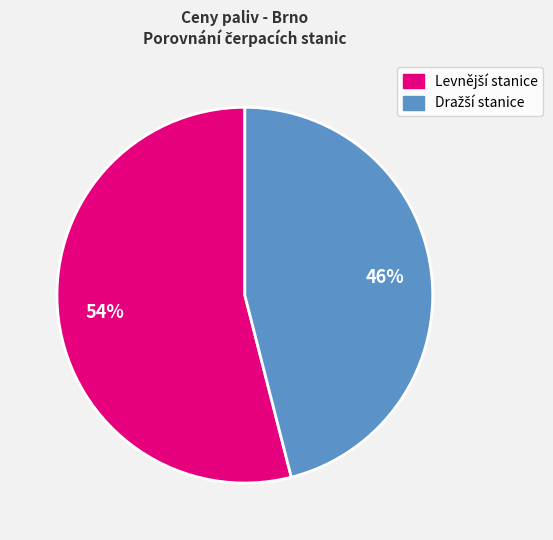

Is there any slice that represents more than half of the pie?

Yes